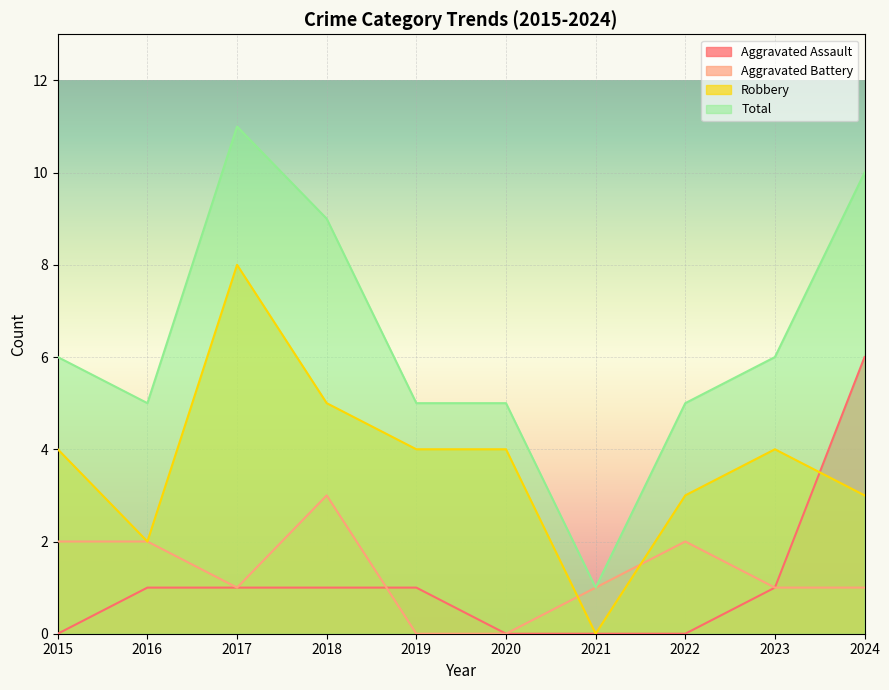

Rank the series by their maximum value, from lowest to highest.

Aggravated Battery, Aggravated Assault, Robbery, Total